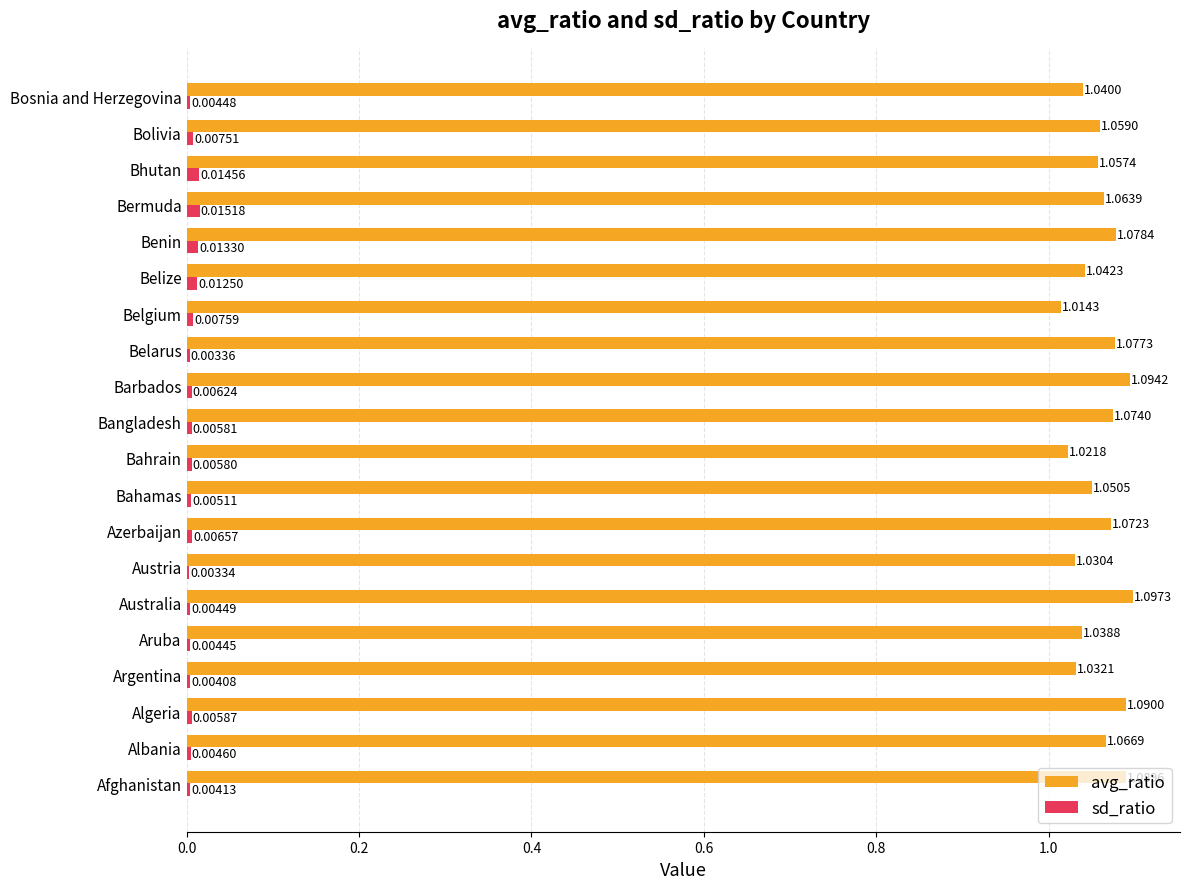

What is the sum of all avg_ratio values?

21.2